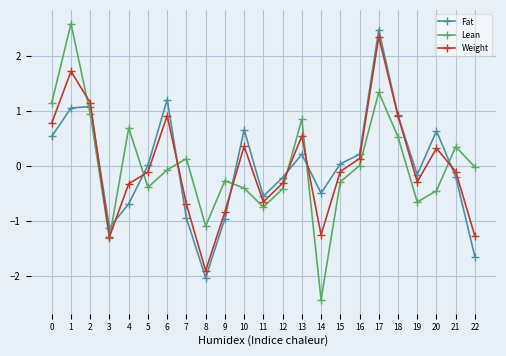

What is the minimum value shown in the chart?

-2.4